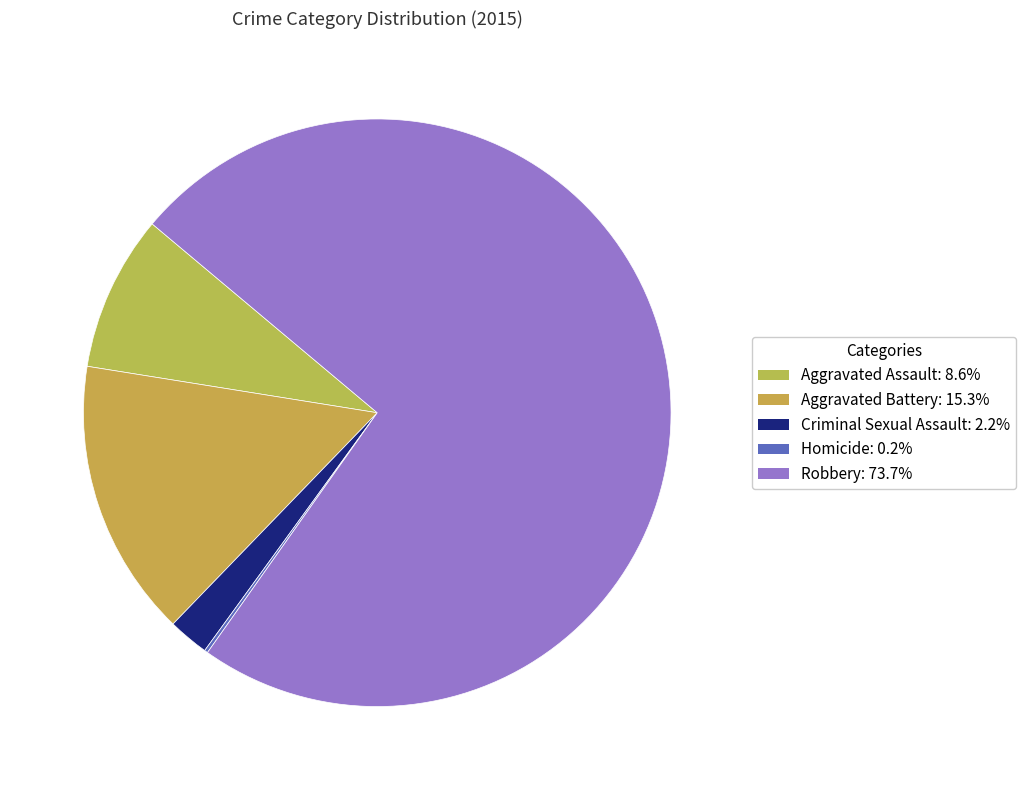

Which category has the biggest portion of the pie?

Robbery